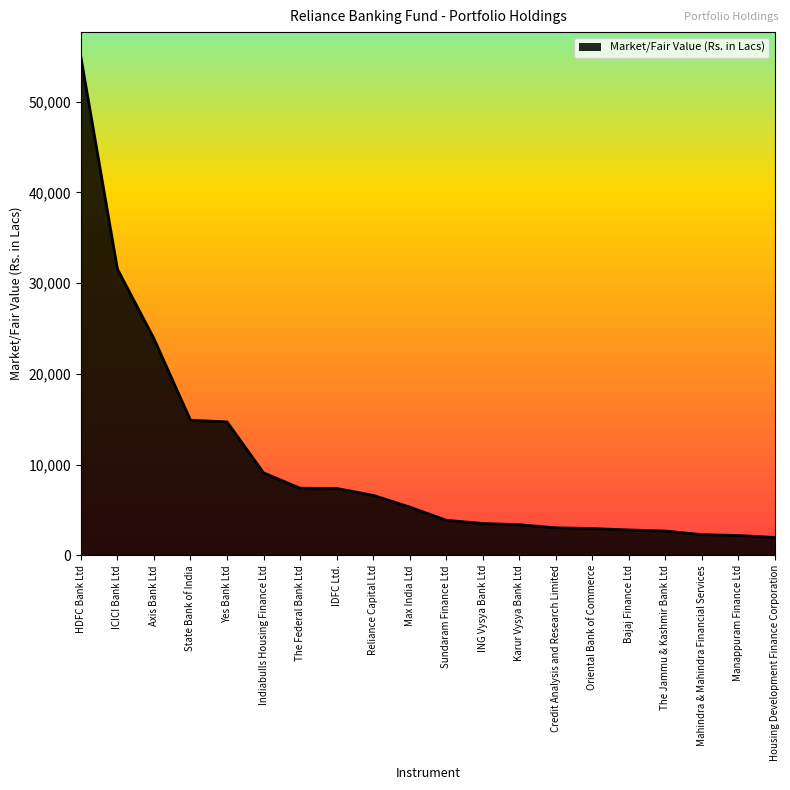

Which label corresponds to the largest value in the chart?

HDFC Bank Ltd